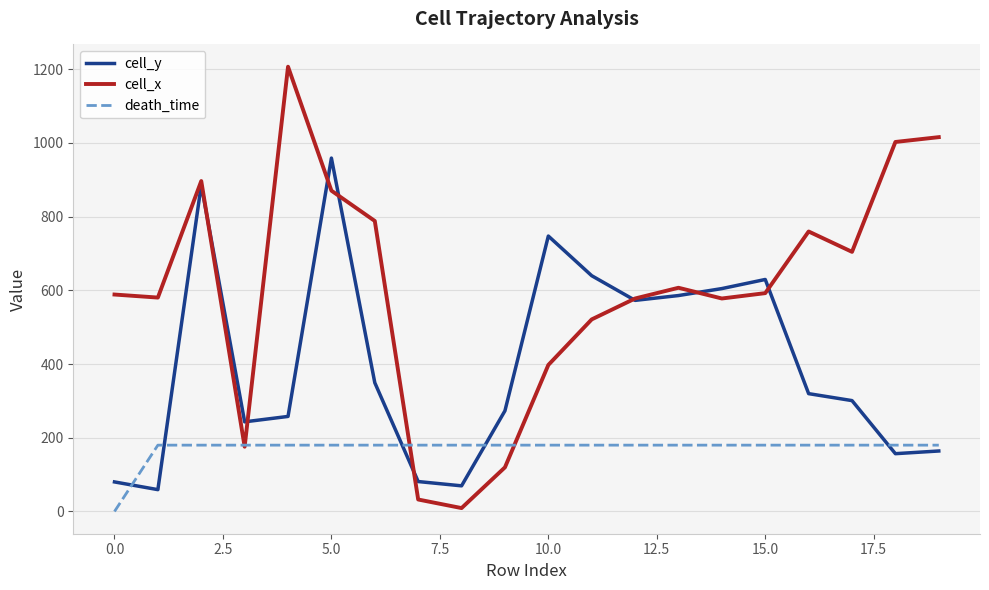

Which series has the largest total across all categories?

cell_x